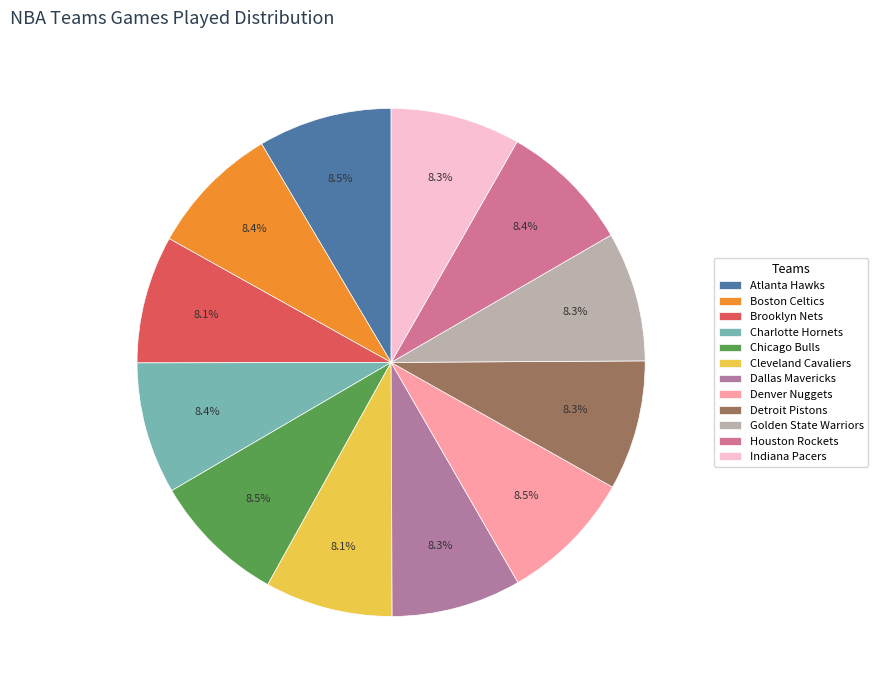

How many segments does this pie chart have?

12